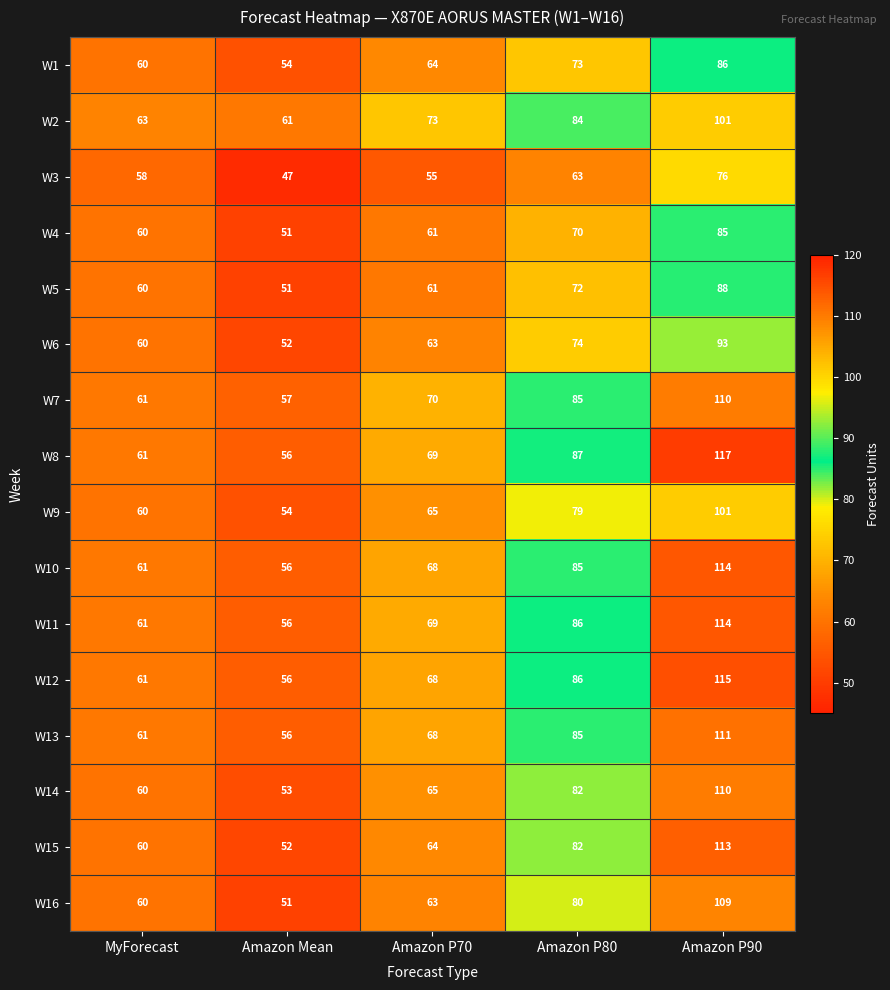

What is the sum of all W15 values?

371